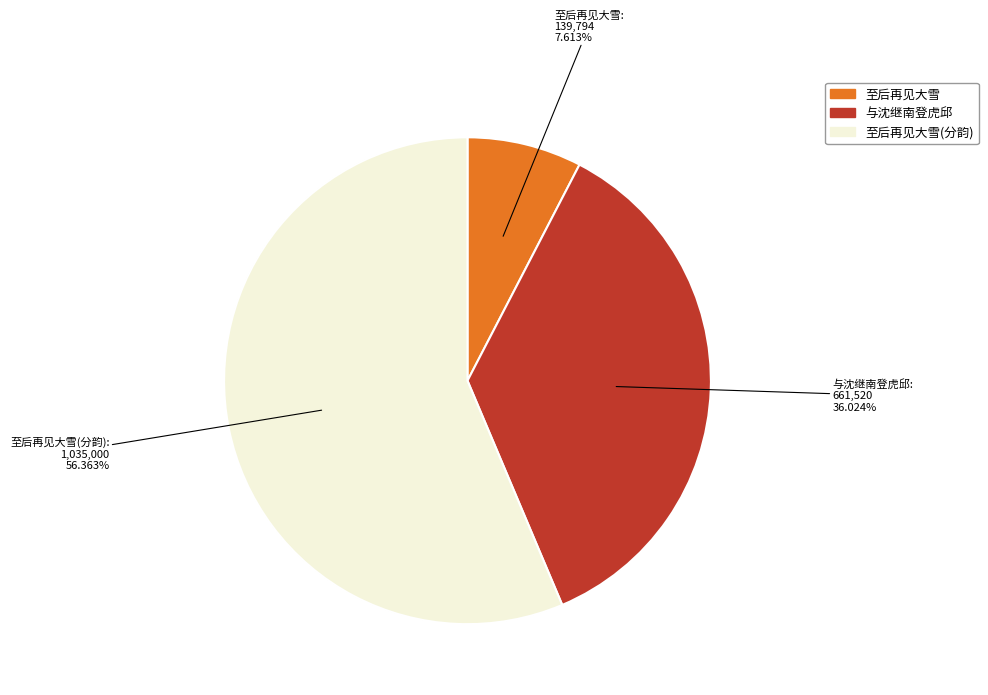

Rank the categories by value from lowest to highest.

至后再见大雪, 与沈继南登虎邱, 至后再见大雪(分韵)